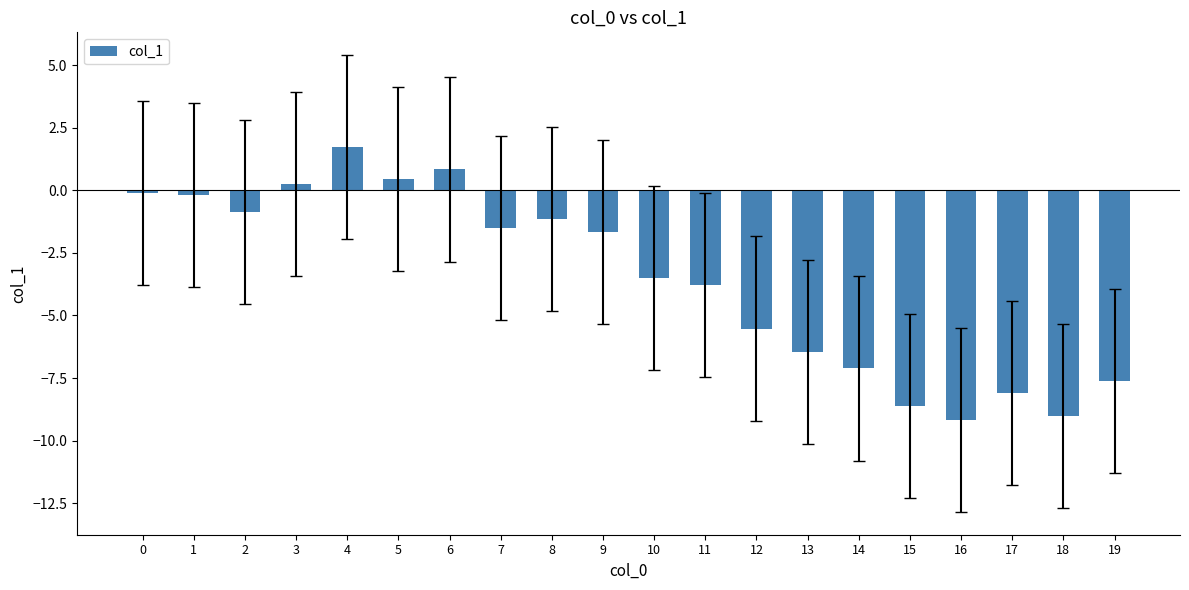

What is the difference between the maximum and minimum values?

10.9